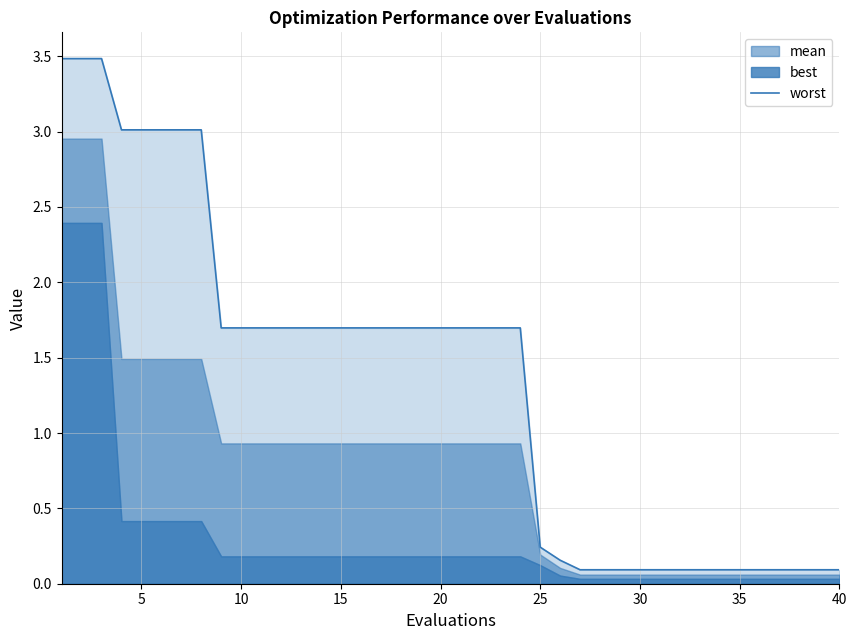

What is the difference between the maximum and minimum values?

3.4